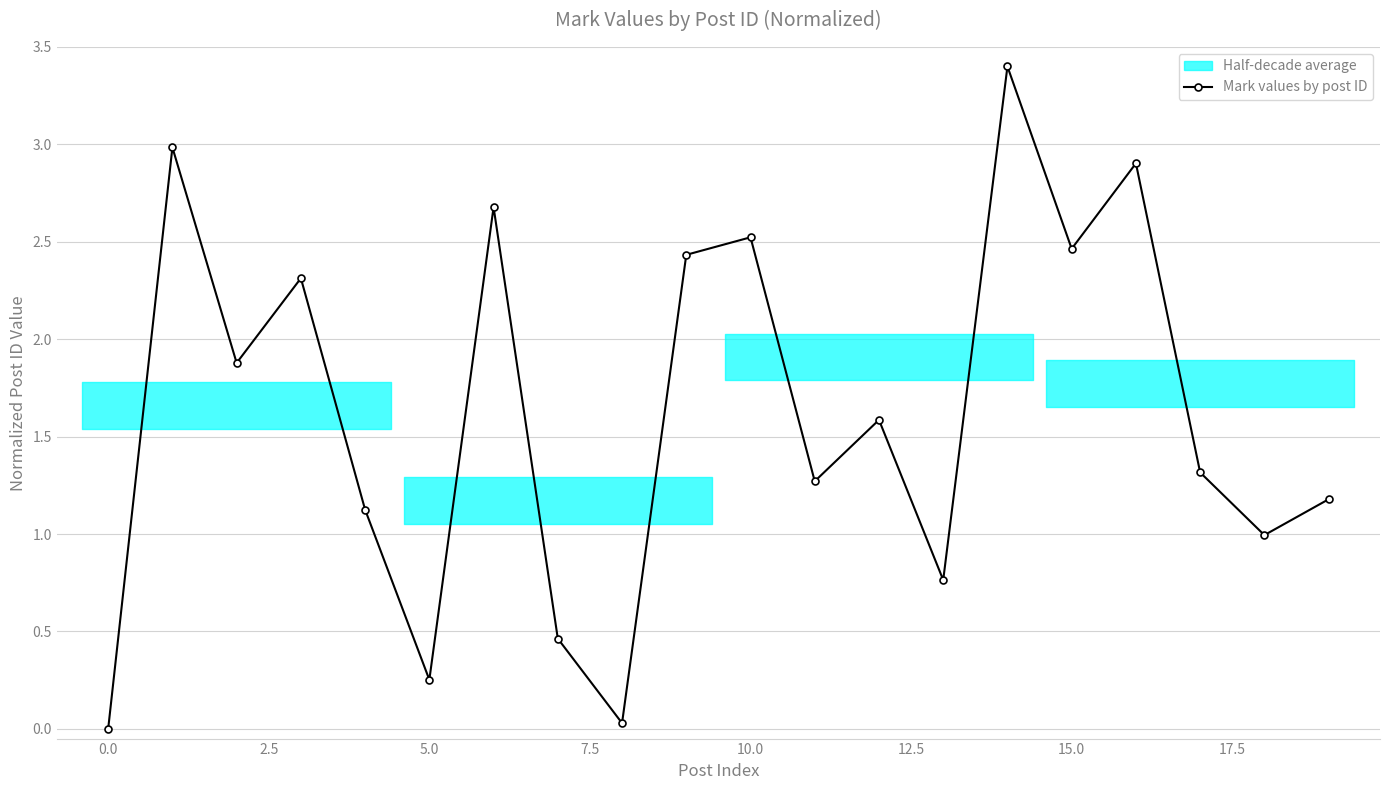

What is the value of the 12th point from the left?

1.3